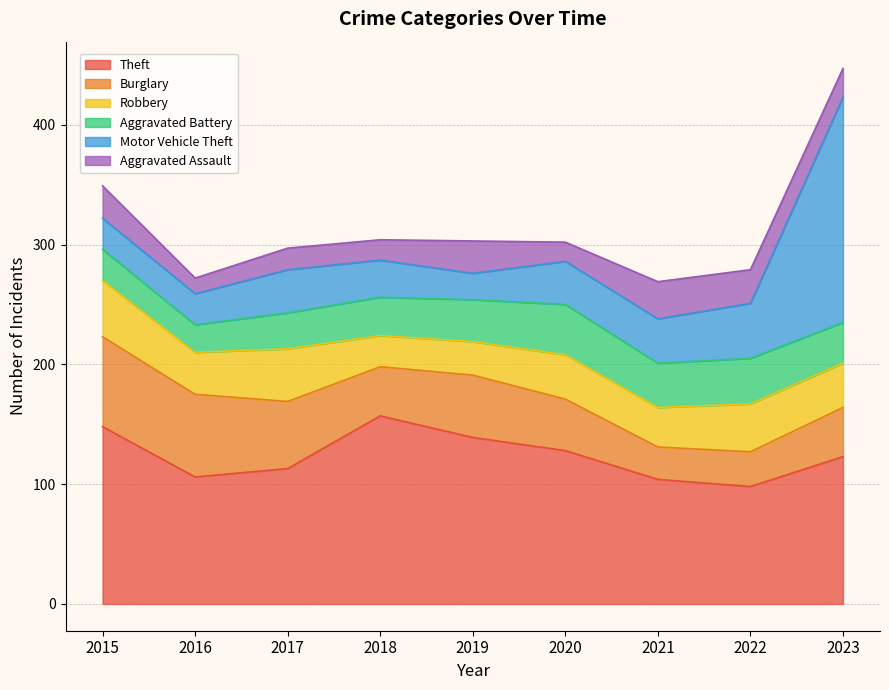

Which series changed the most between 2016 and 2018?

Theft